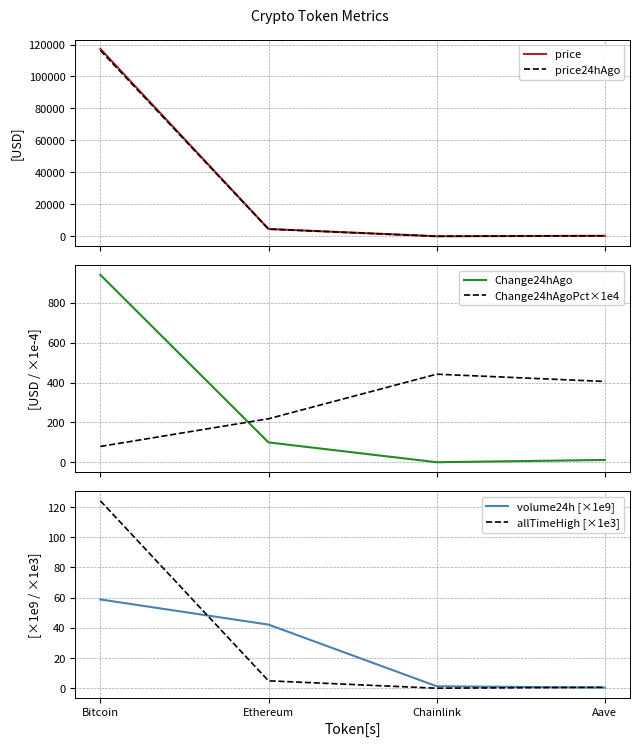

True or false: allTimeHigh [×1e3] and price intersect in this chart.

False